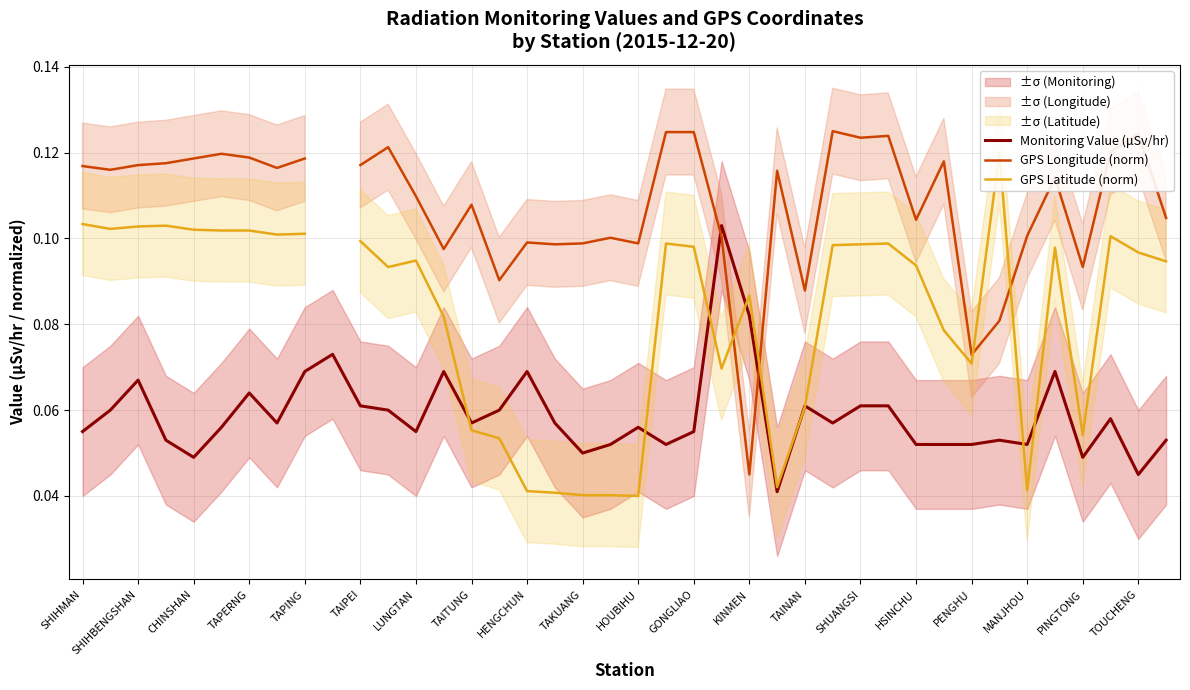

Does the chart display data point markers on the line(s)?

No